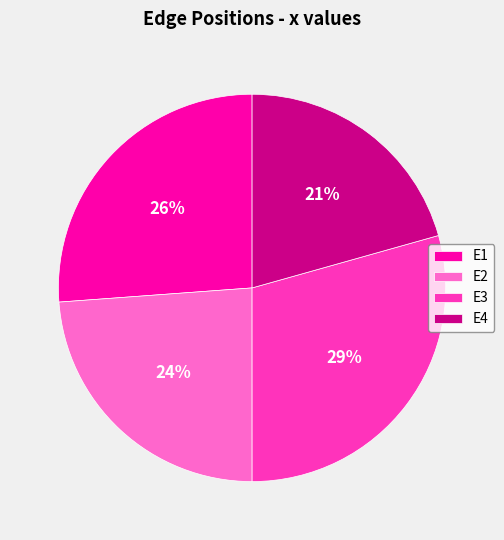

How many segments does this pie chart have?

4